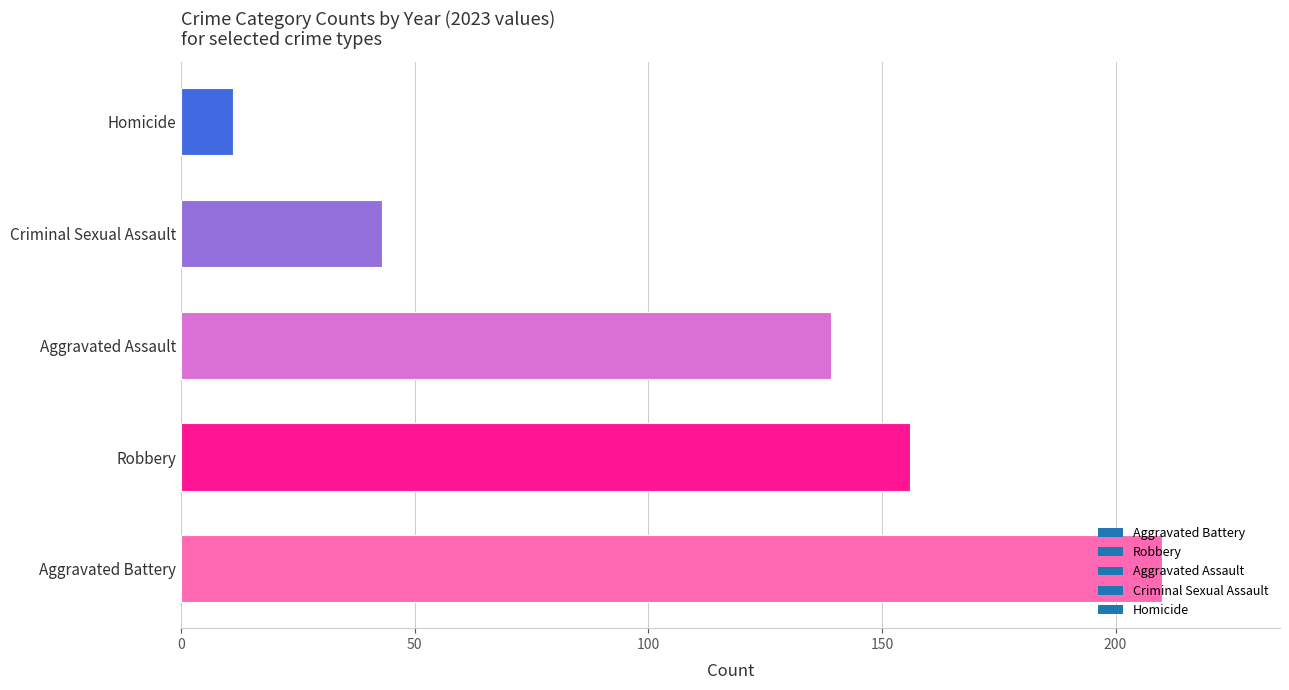

Approximately how many times larger is the value at Criminal Sexual Assault compared to Robbery?

0.3